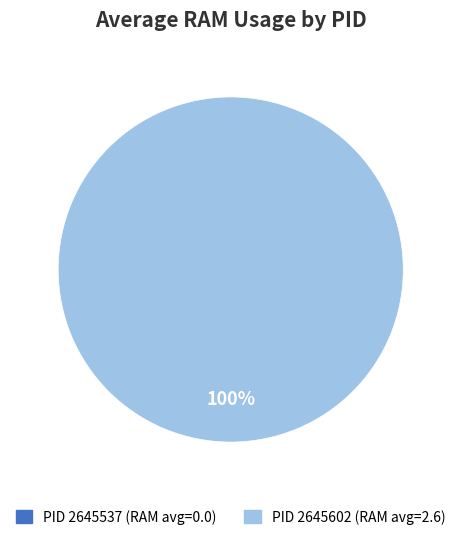

Which slice represents more than half of the pie?

2645602